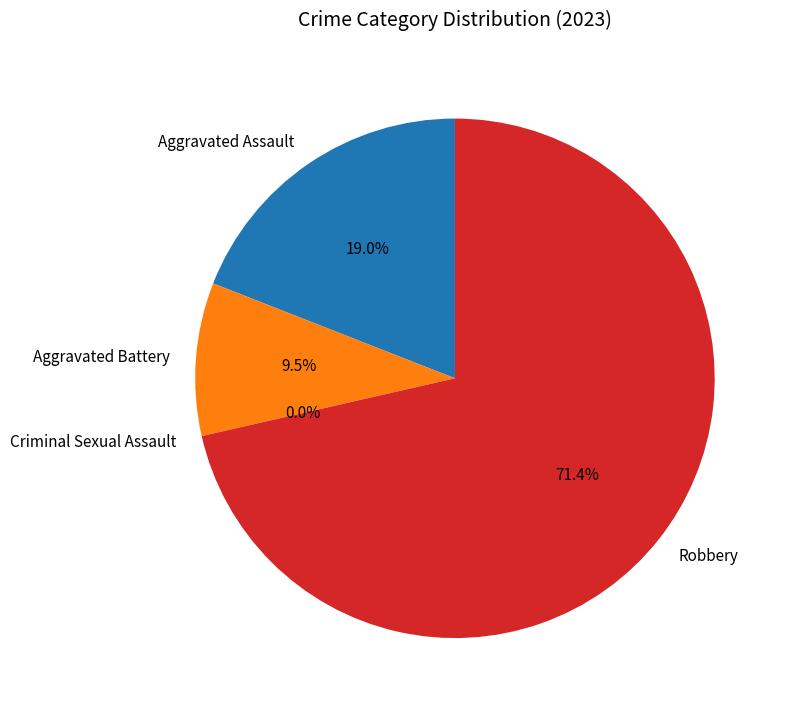

How many segments does this pie chart have?

4